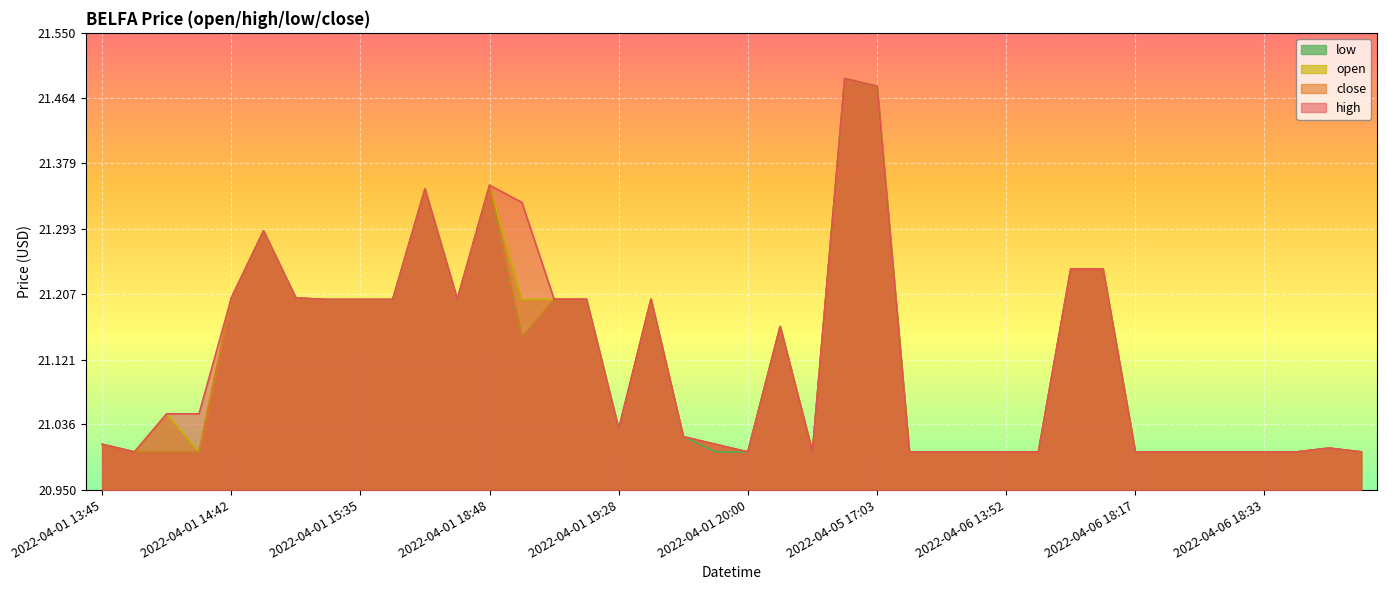

List the labels in order of high value, smallest first.

2022-04-01 14:20, 2022-04-01 20:00, 2022-04-04 20:00, 2022-04-06 13:33, 2022-04-06 13:44, 2022-04-06 13:46, 2022-04-06 13:52, 2022-04-06 13:57, 2022-04-06 18:17, 2022-04-06 18:19, 2022-04-06 18:20, 2022-04-06 18:21, 2022-04-06 18:33, 2022-04-06 19:51, 2022-04-07 13:30, 2022-04-06 20:00, 2022-04-01 13:45, 2022-04-01 19:33, 2022-04-01 19:31, 2022-04-01 19:28, 2022-04-01 14:22, 2022-04-01 14:40, 2022-04-04 17:48, 2022-04-01 15:29, 2022-04-01 15:35, 2022-04-01 16:36, 2022-04-01 17:16, 2022-04-01 19:21, 2022-04-01 19:22, 2022-04-01 19:29, 2022-04-01 14:42, 2022-04-01 14:50, 2022-04-06 14:58, 2022-04-06 14:59, 2022-04-01 14:49, 2022-04-01 18:53, 2022-04-01 17:07, 2022-04-01 18:48, 2022-04-05 17:03, 2022-04-05 17:02